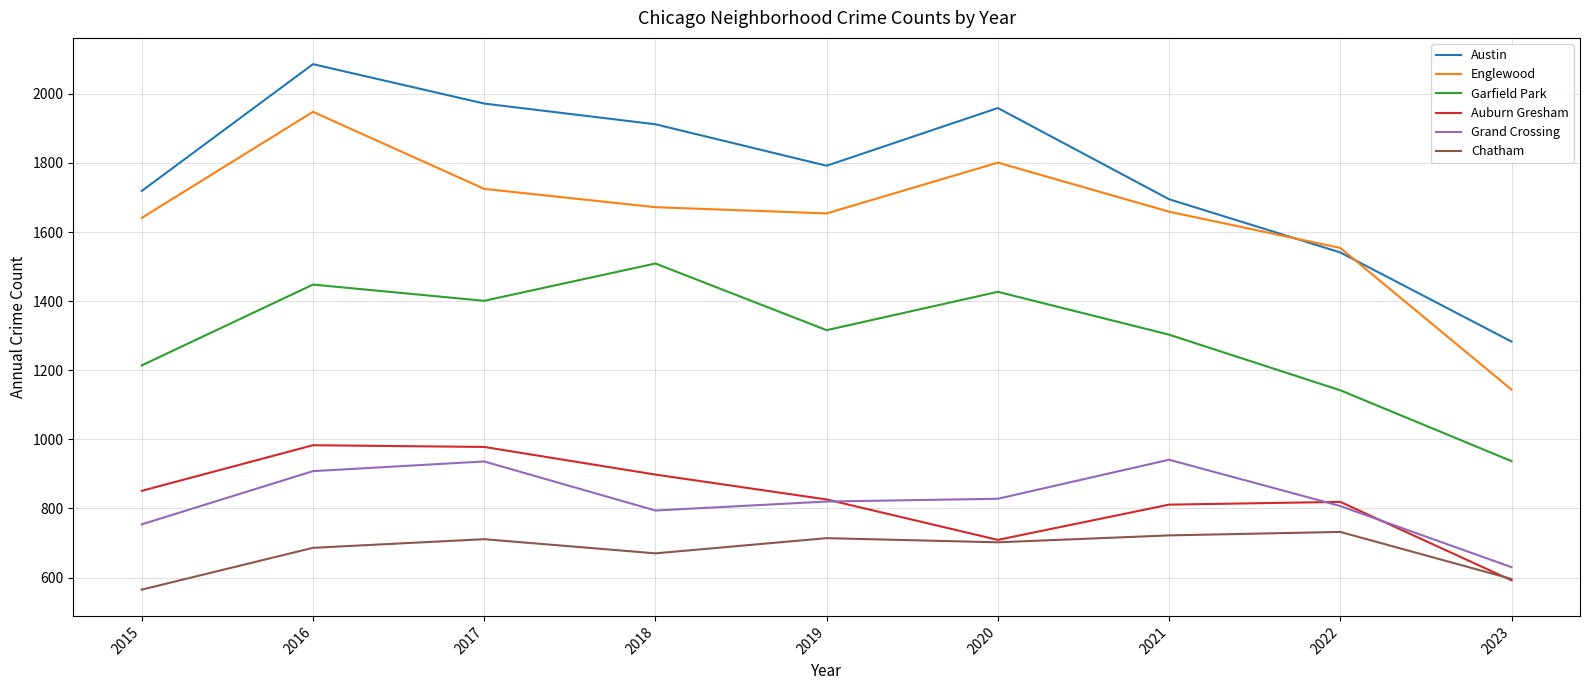

Which series changed the most between 2015 and 2016?

Austin